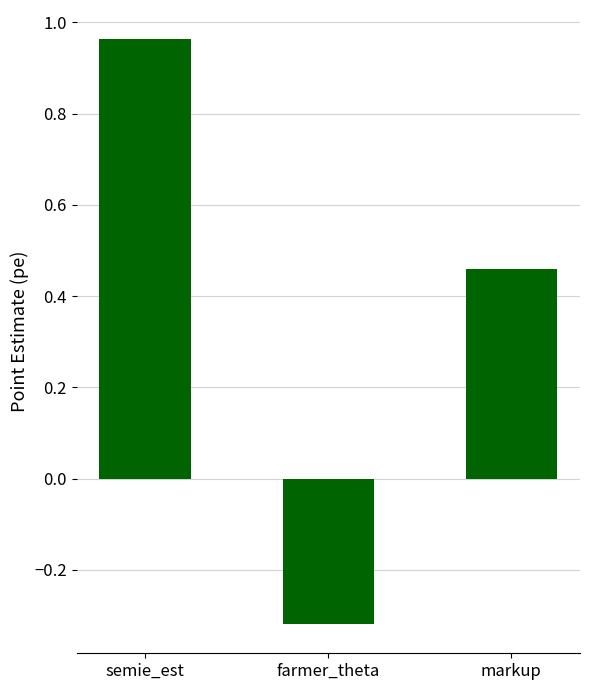

At which label does the data first exceed 0?

semie_est